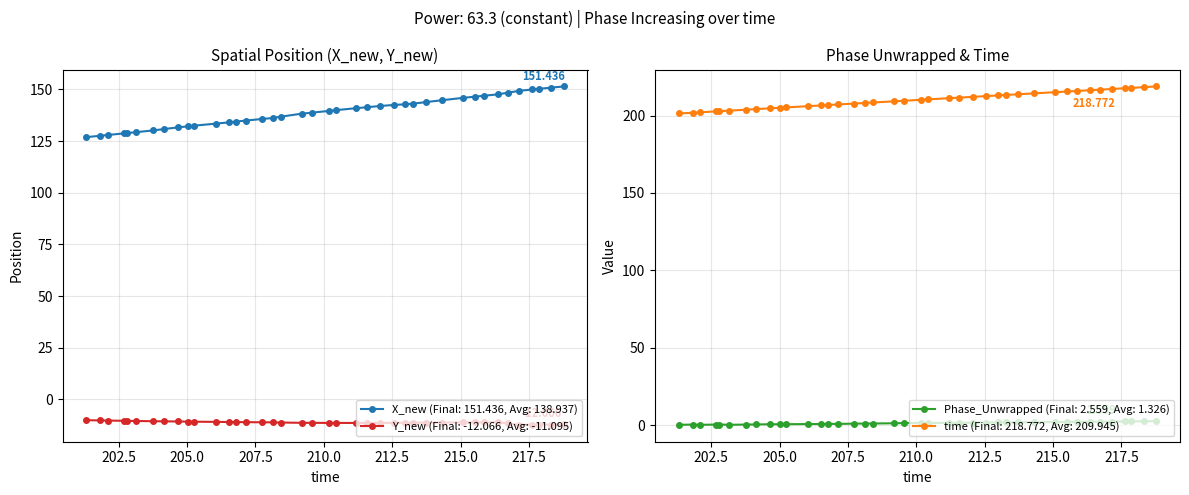

True or false: X_new (Final: 151.436, Avg: 138.937) and Y_new (Final: -12.066, Avg: -11.095) intersect in this chart.

False